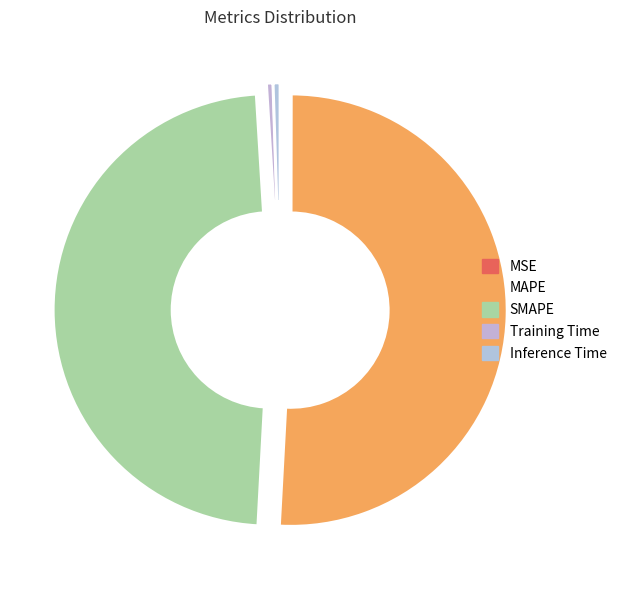

What is the majority slice?

MAPE